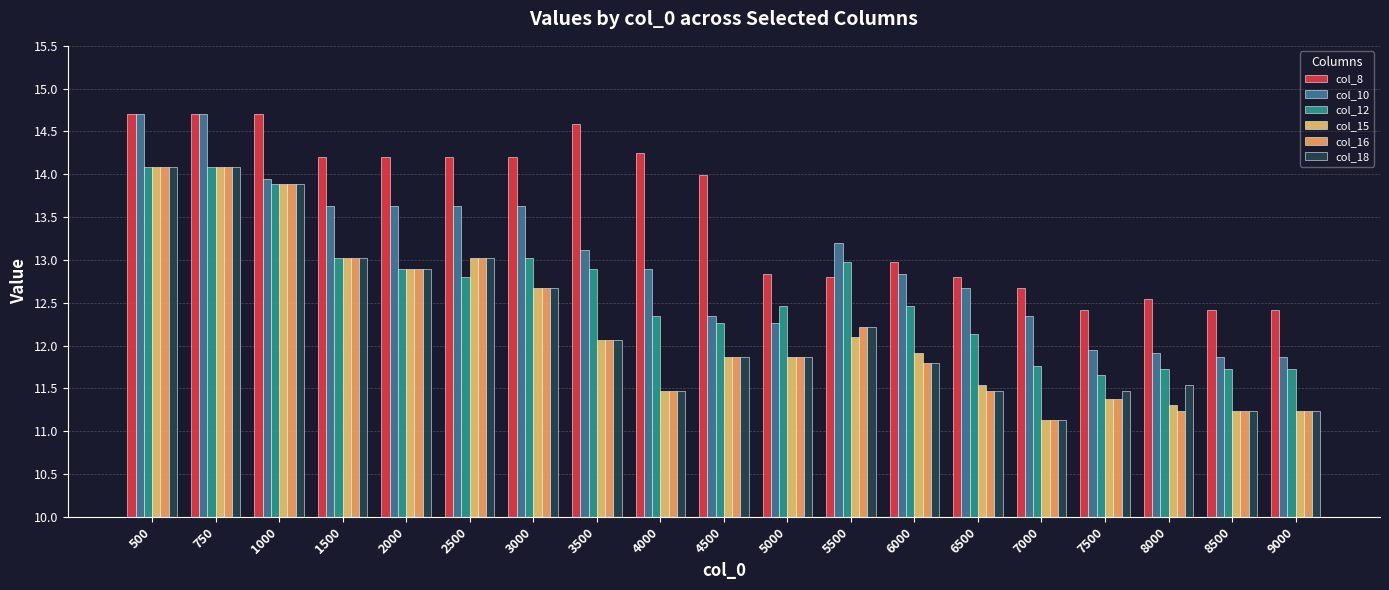

What is the value of the col_10 bar at the 10th from the left?

12.3